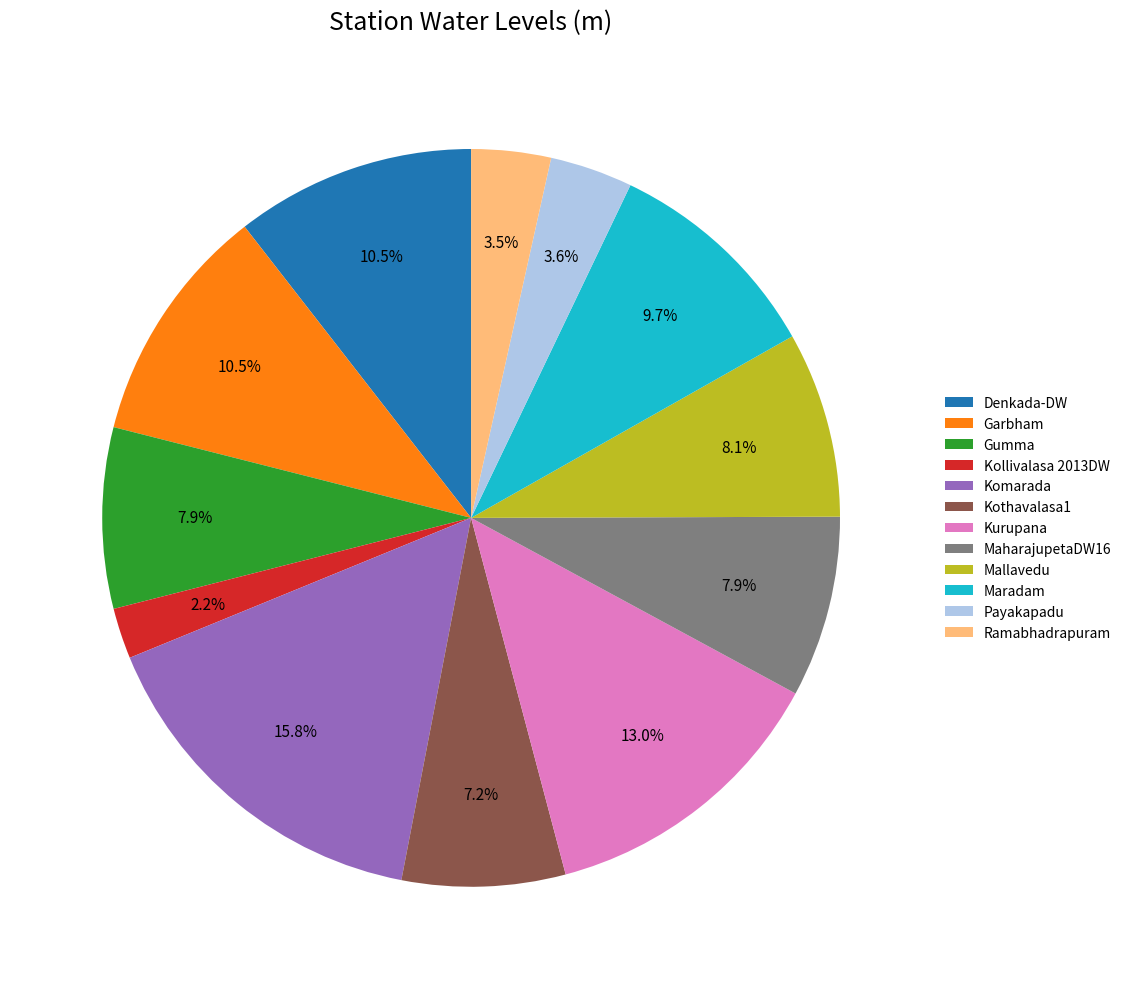

What is the largest slice in the pie chart?

Komarada